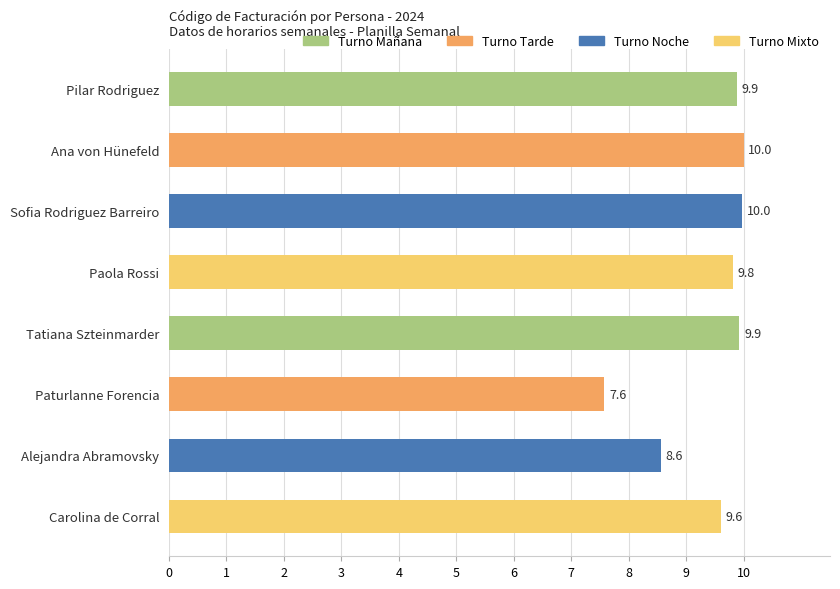

What is the value of the 8th bar from the left?

9.6